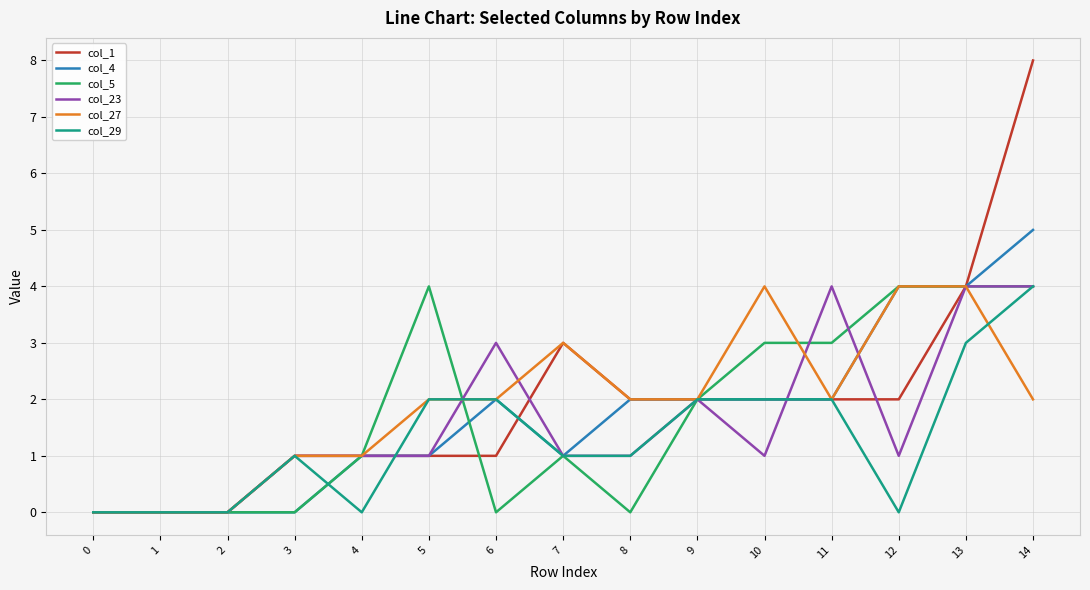

Is the value of col_23 at 9 greater than the value of col_27 at 12?

No